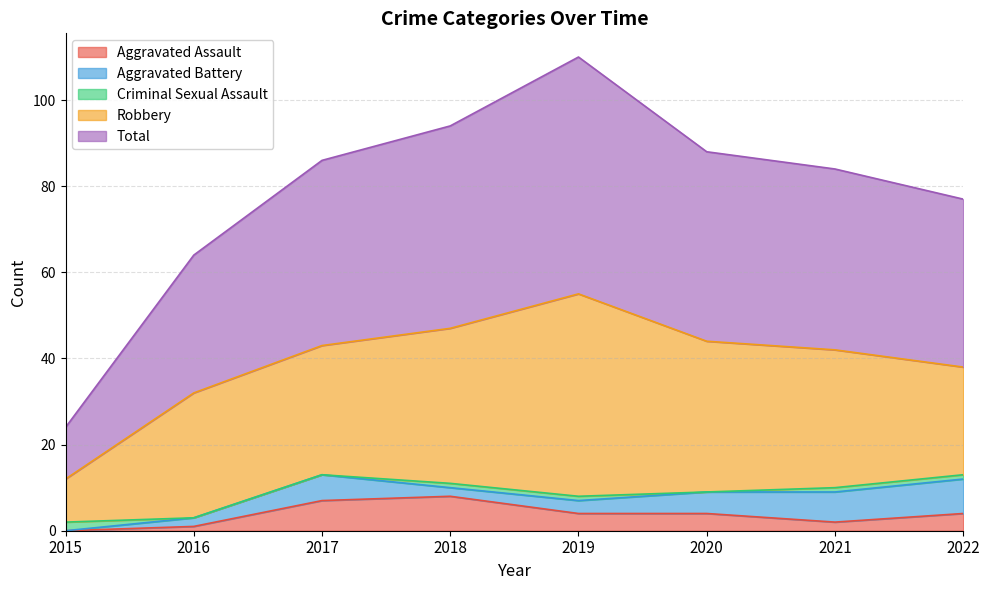

Is the value of Aggravated Battery at 2020 greater than the value of Aggravated Assault at 2019?

Yes